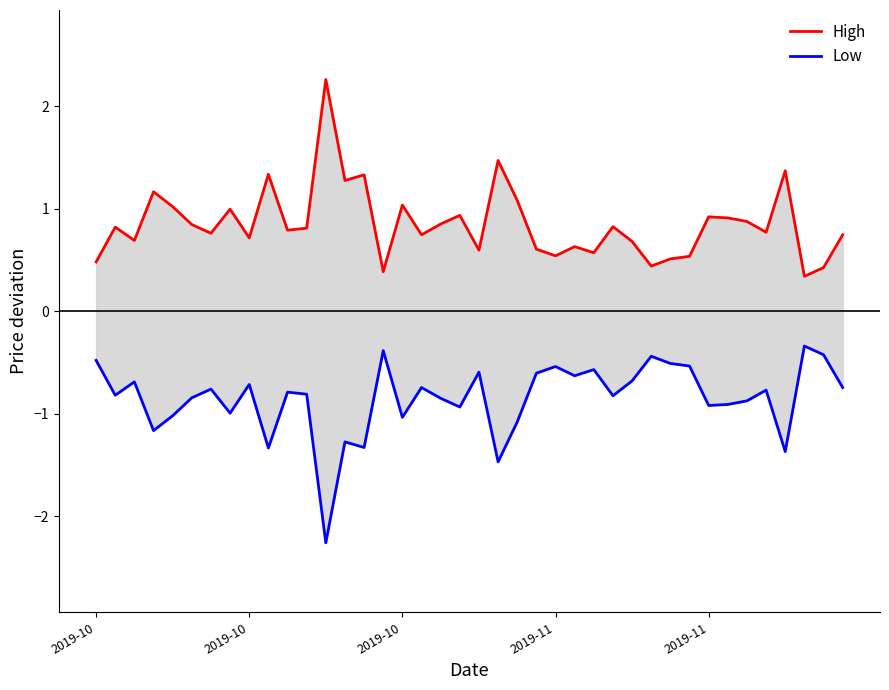

What is the difference between the highest and lowest values at 14?

2.7